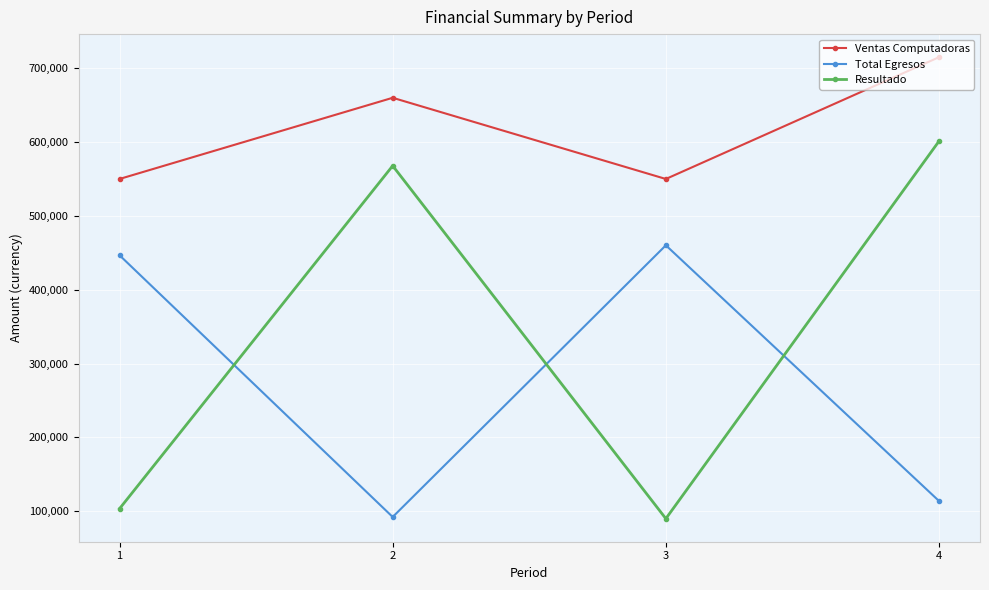

Does the chart have visible grid lines?

Yes